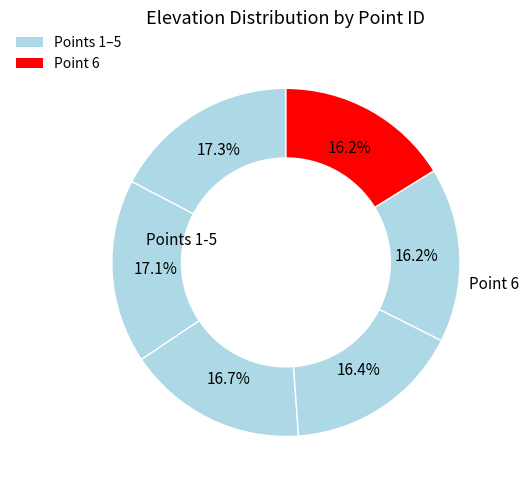

Count the number of slices in the pie.

6